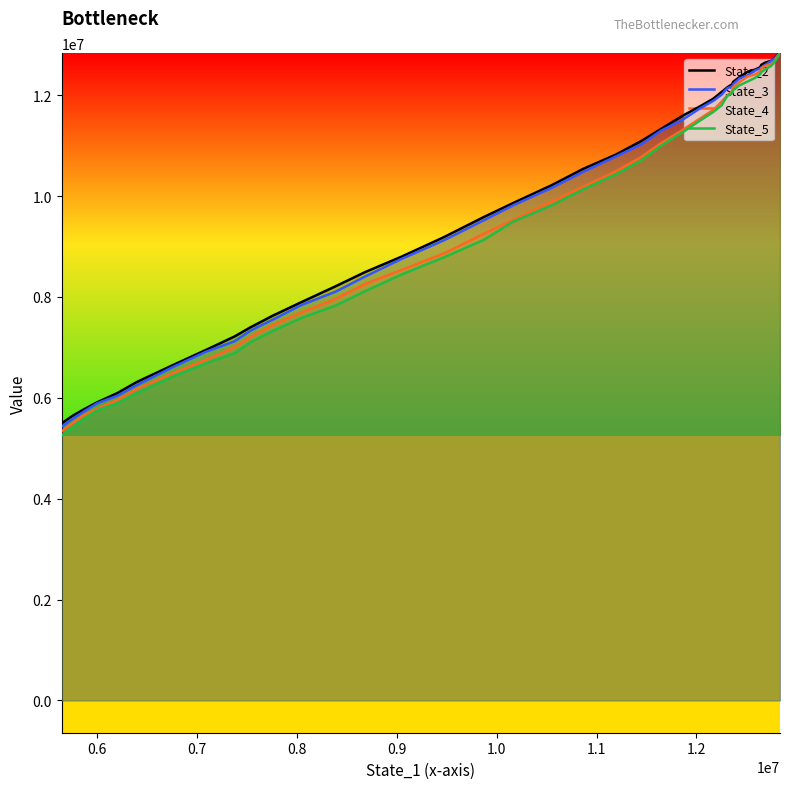

How many lines are shown in the chart?

4